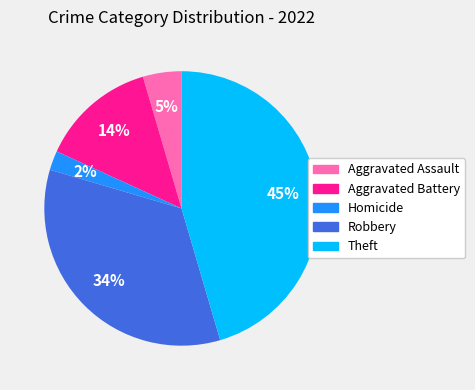

Does Aggravated Battery represent more than half of the total?

No